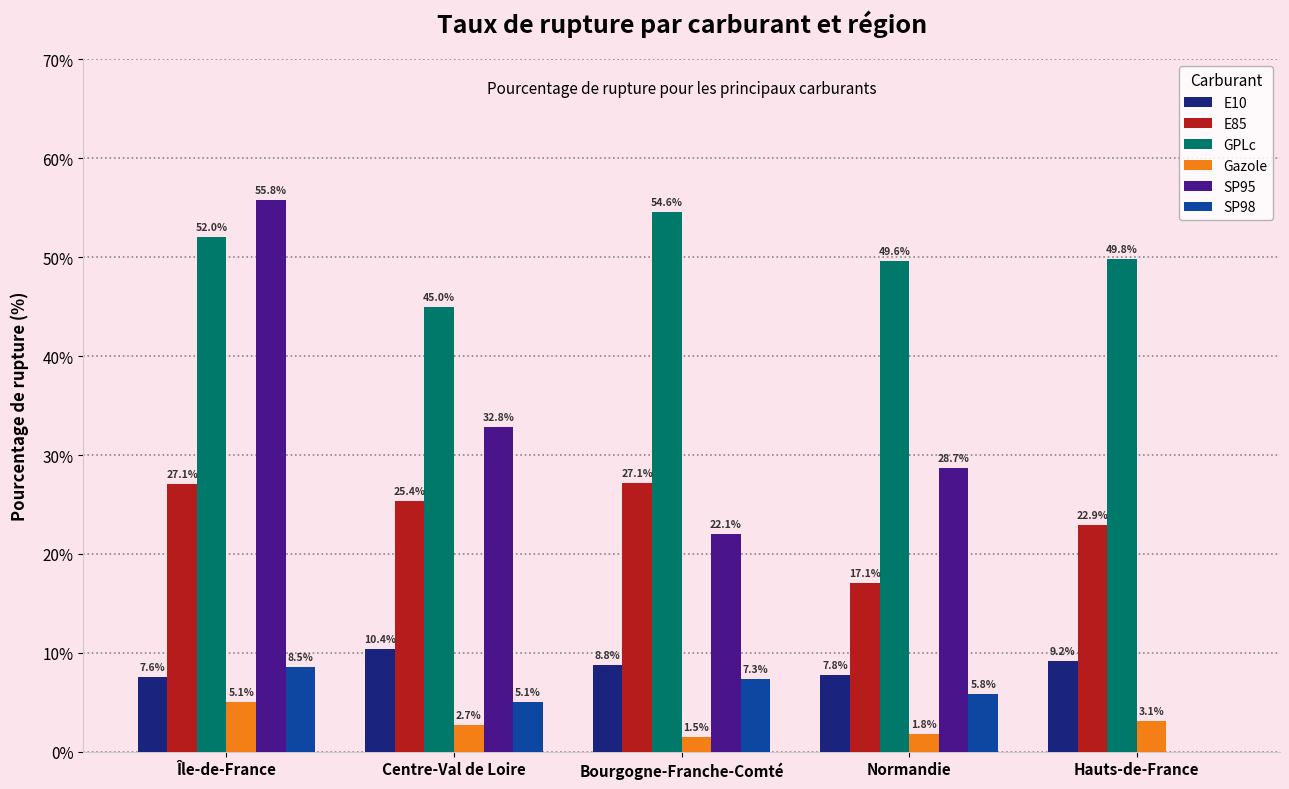

What is the total value across all series at Normandie?

110.8